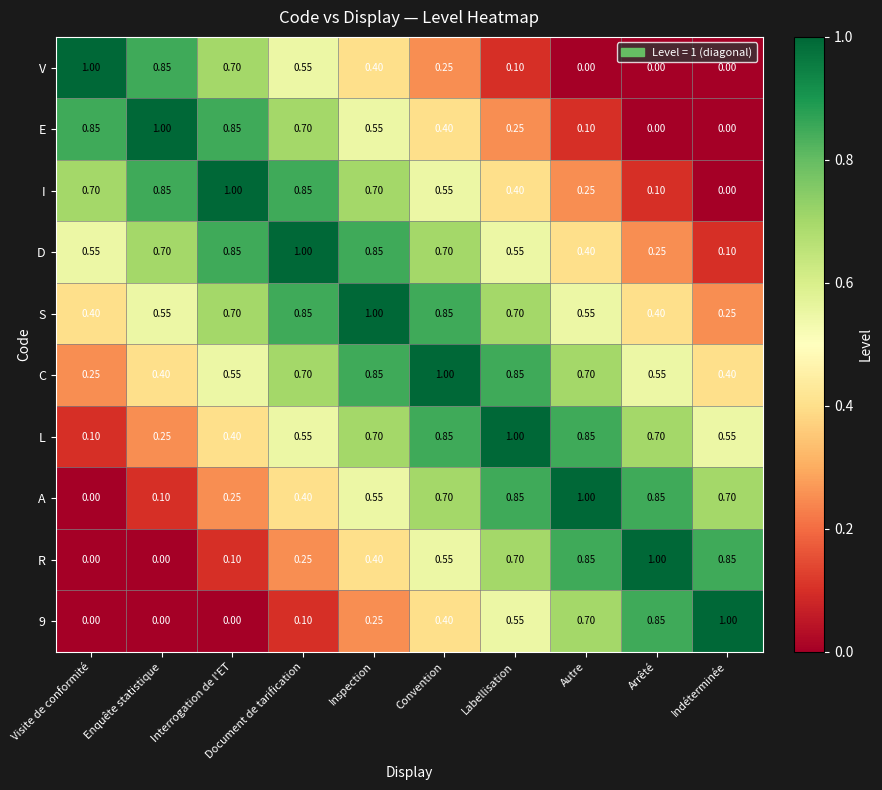

Is the value of L at Inspection greater than the value of E at Autre?

Yes